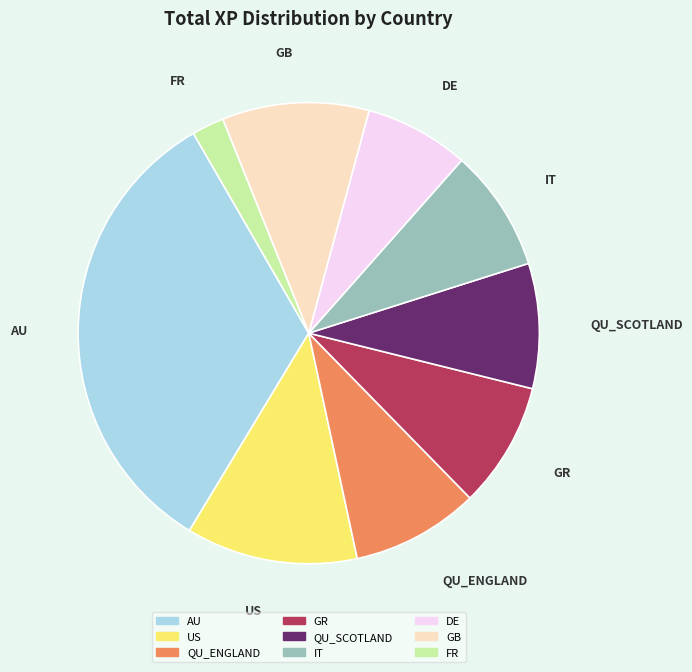

Between DE and FR, which is larger?

DE